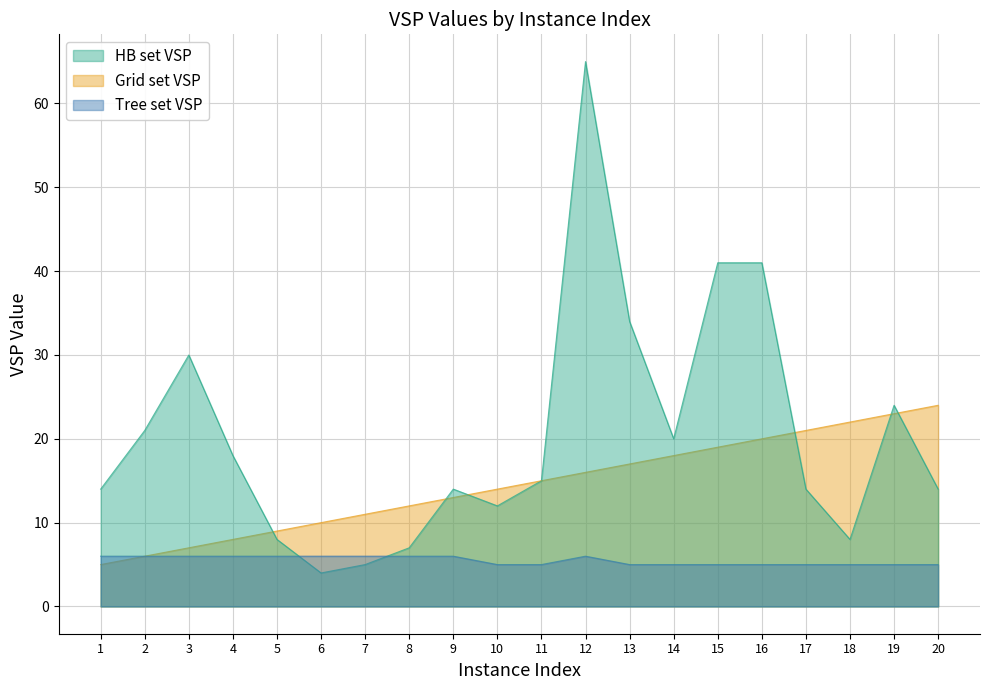

Does the chart have visible grid lines?

Yes